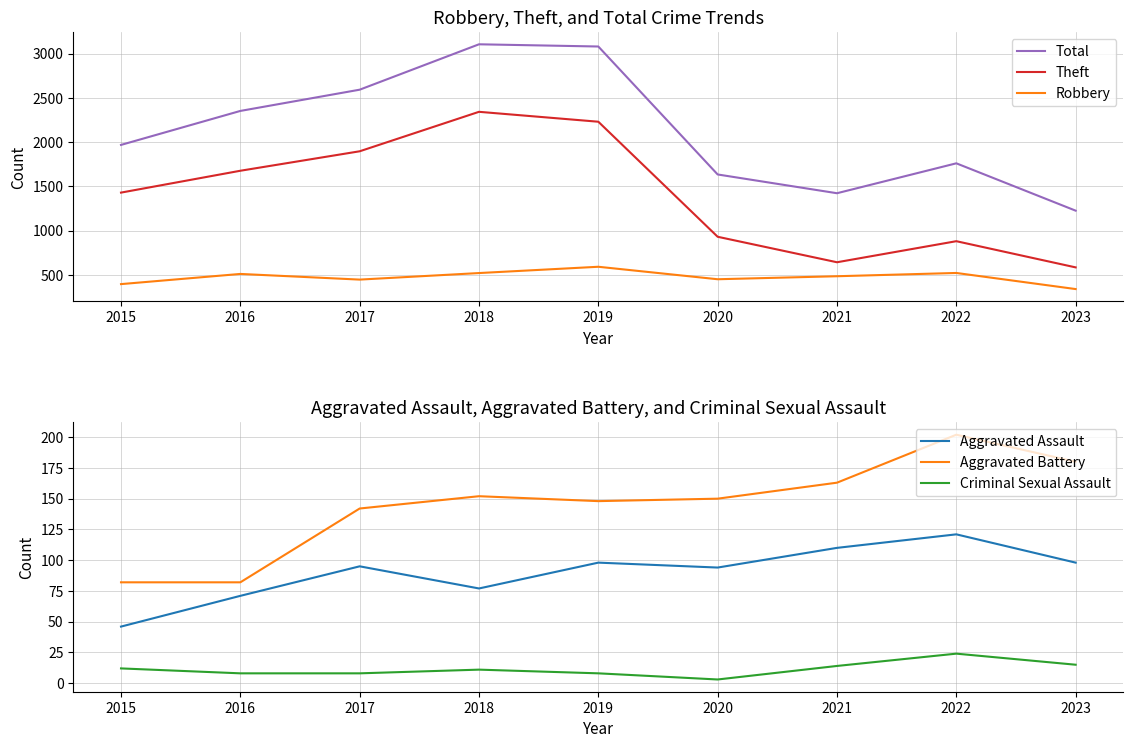

Where is Robbery nearest to the value 465?

2020